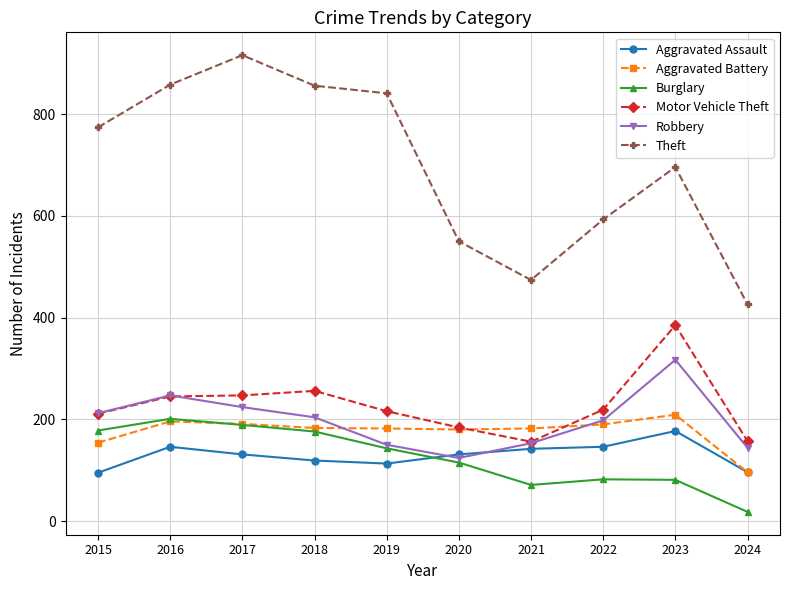

True or false: Aggravated Assault and Motor Vehicle Theft cross at least once.

False